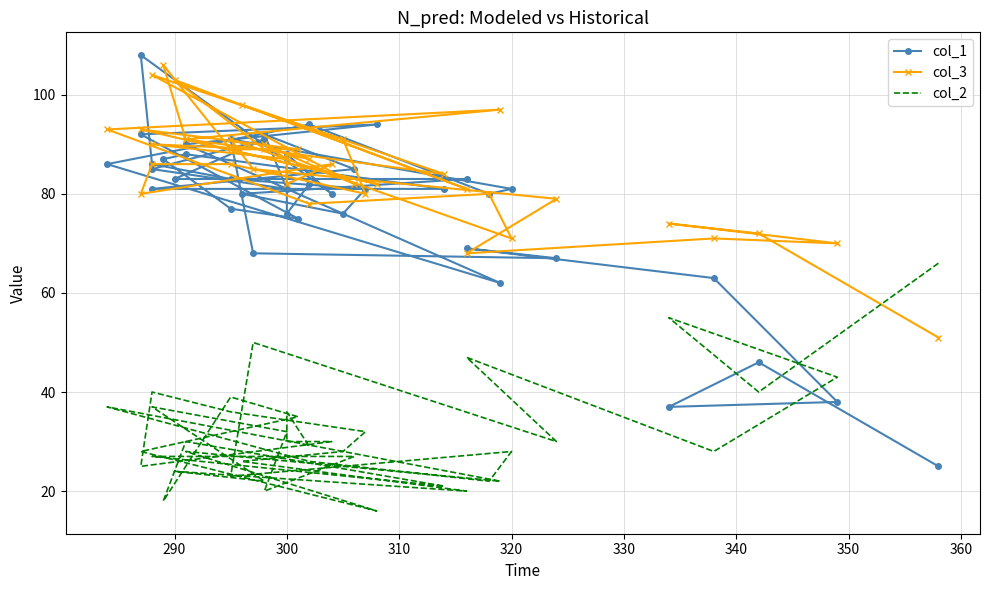

How many data points in col_2 are above 29?

19